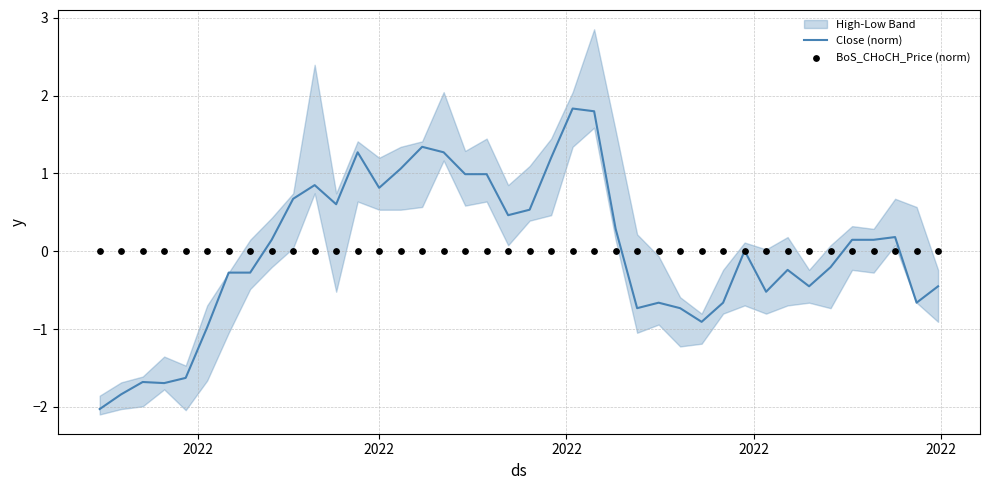

Which series has the widest spread of Y values?

Close (norm)